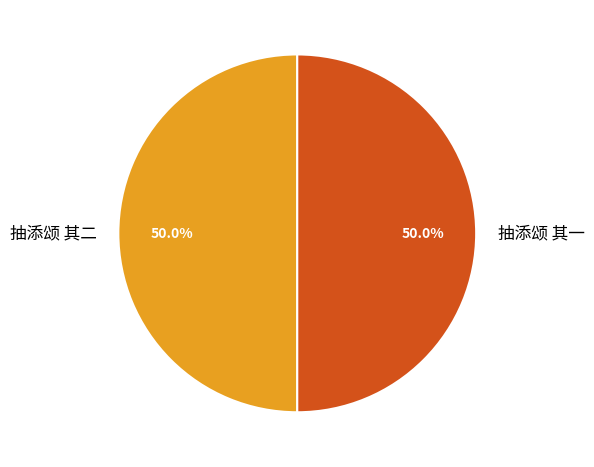

What percentage is the 抽添颂 其二 slice, to the nearest percent?

50%